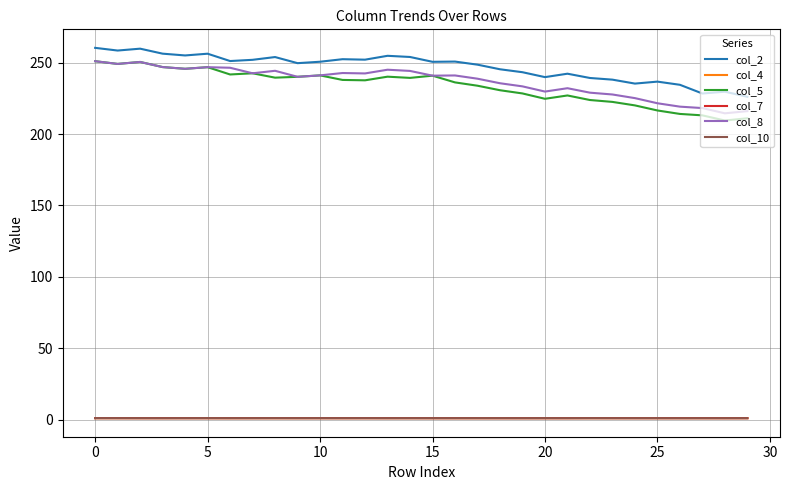

In col_7, how many points are higher than both neighbors (excluding endpoints)?

8